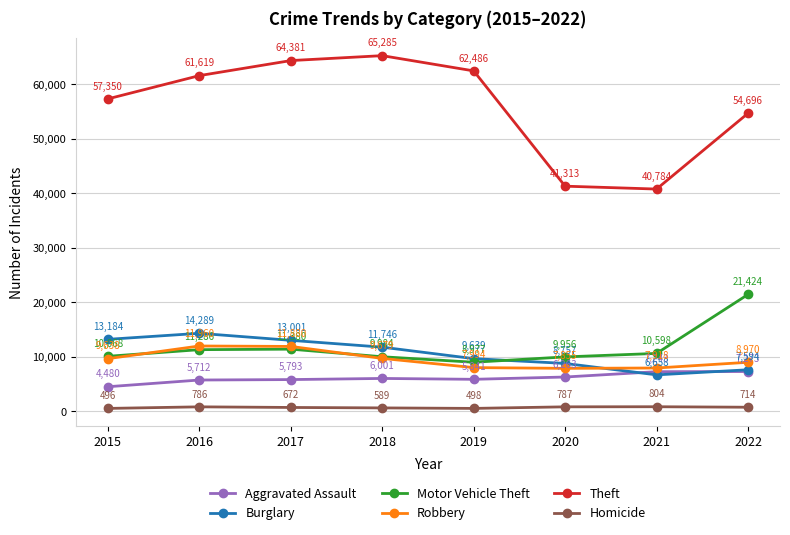

How many series are shown in this chart?

6